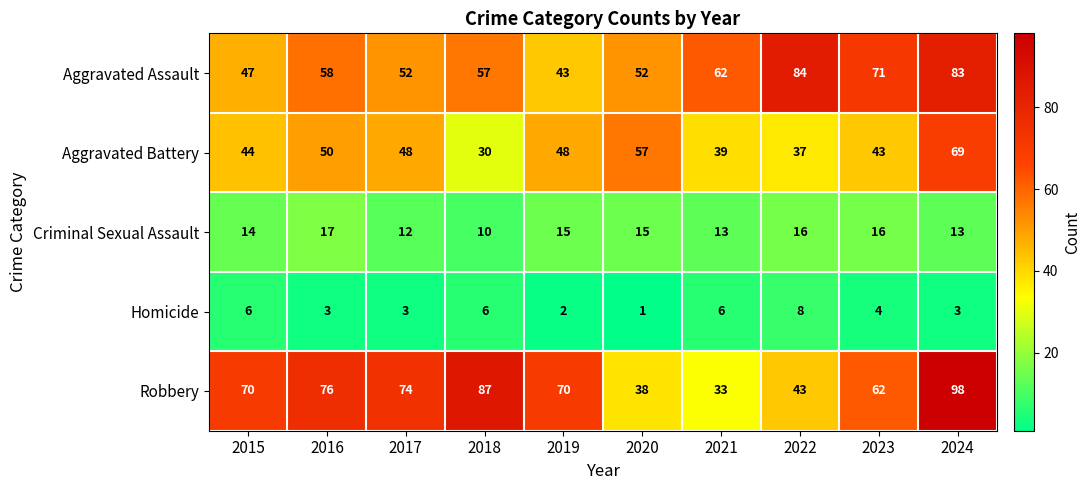

Which series has the largest range (max minus min)?

Robbery